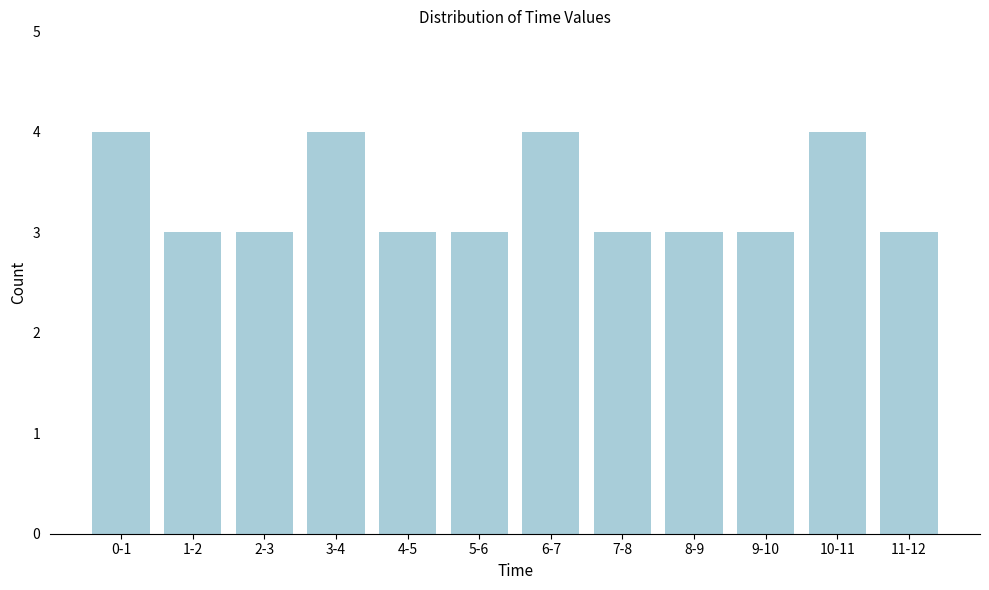

Reading right to left, transcribe all the data shown in this chart.

3	4	3	3	3	4	3	3	4	3	3	4